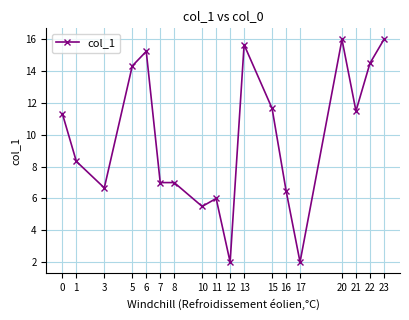

What is the minimum value shown in the chart?

2.0